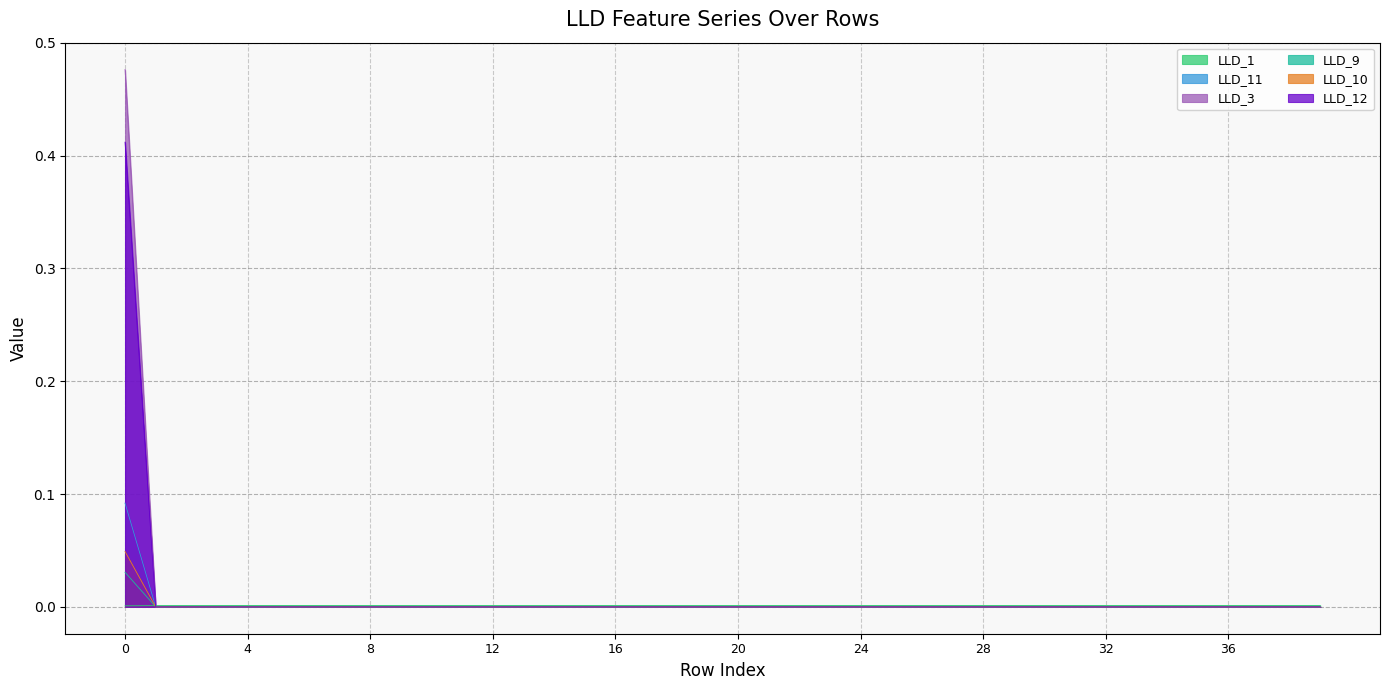

What is the maximum value for LLD_12?

0.4